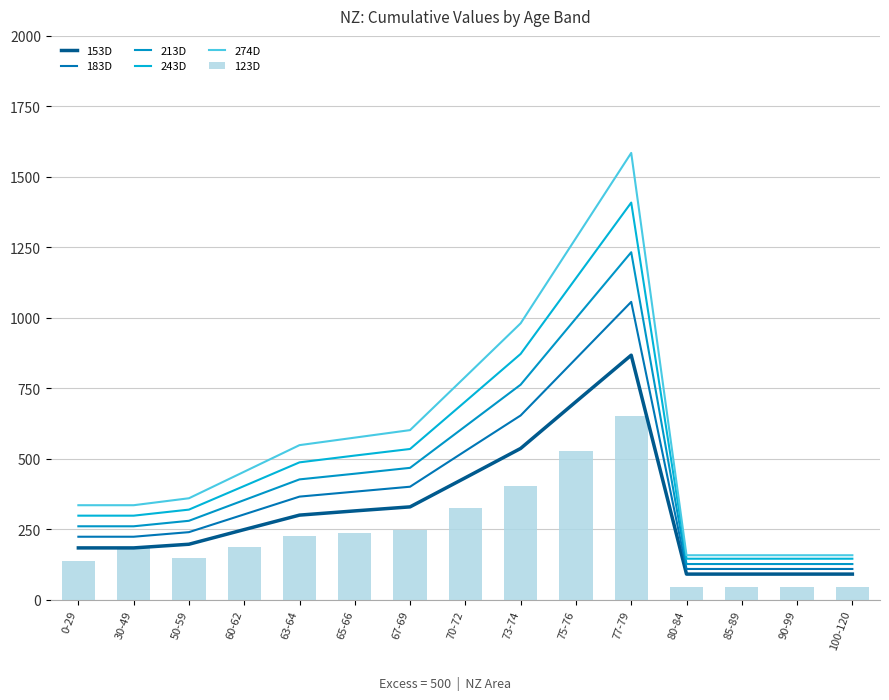

List the labels in order of 274D value, largest first.

77-79, 75-76, 73-74, 70-72, 67-69, 65-66, 63-64, 60-62, 50-59, 0-29, 30-49, 80-84, 85-89, 90-99, 100-120